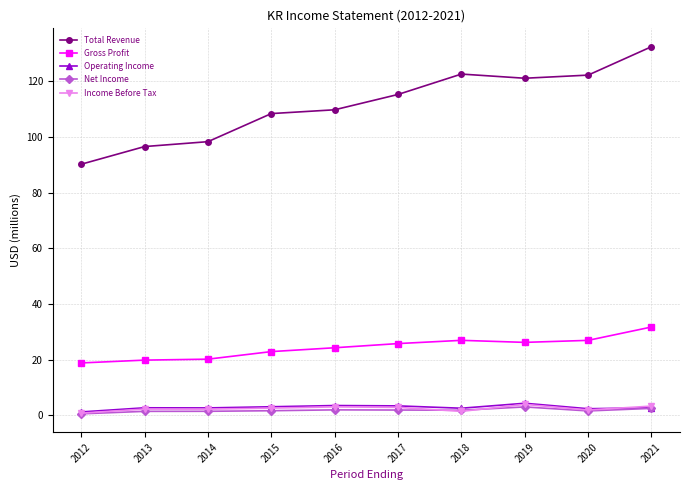

At how many categories does at least one series exceed 4?

10